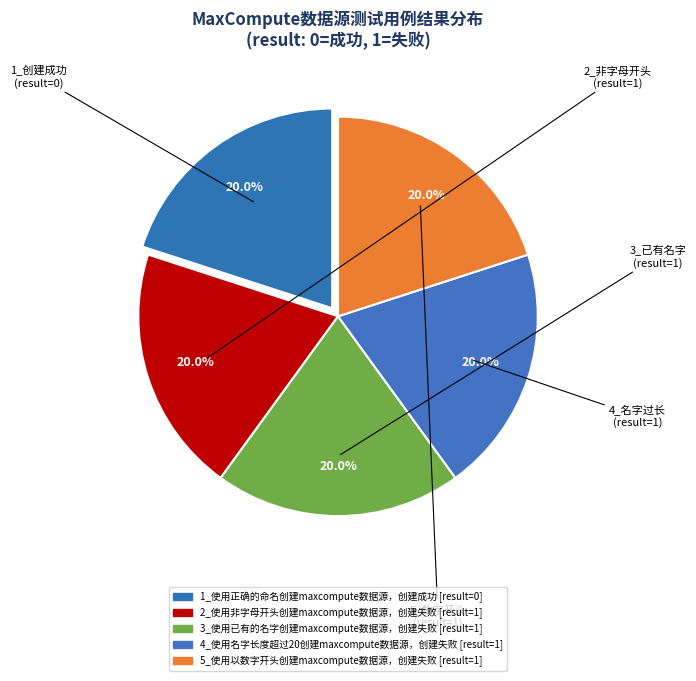

Rank the categories by value from highest to lowest.

2_使用非字母开头创建maxcompute数据源，创建失败, 3_使用已有的名字创建maxcompute数据源，创建失败, 4_使用名字长度超过20创建maxcompute数据源，创建失败, 5_使用以数字开头创建maxcompute数据源，创建失败, 1_使用正确的命名创建maxcompute数据源，创建成功